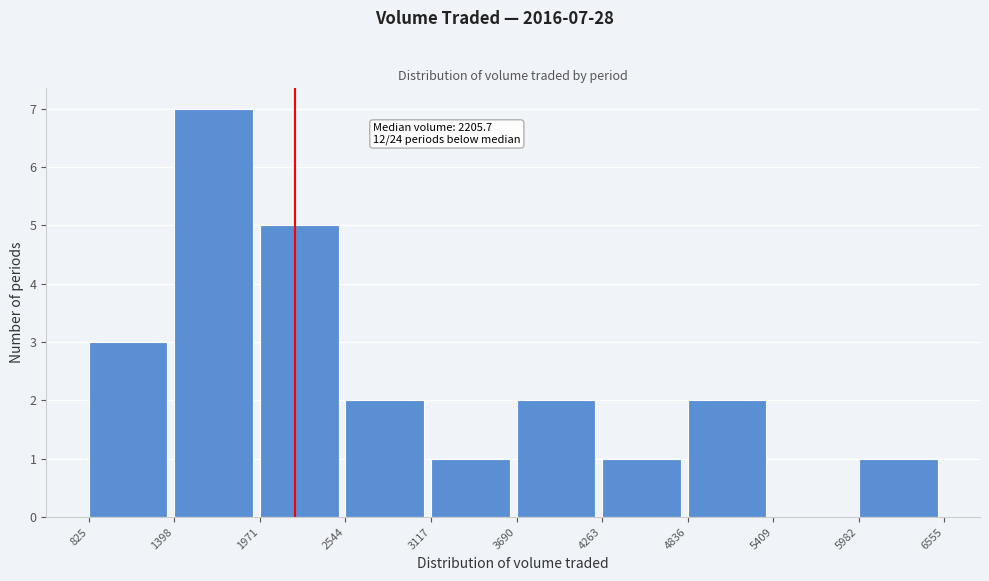

Which range on the x-axis has the tallest bar?

1398 to 1971